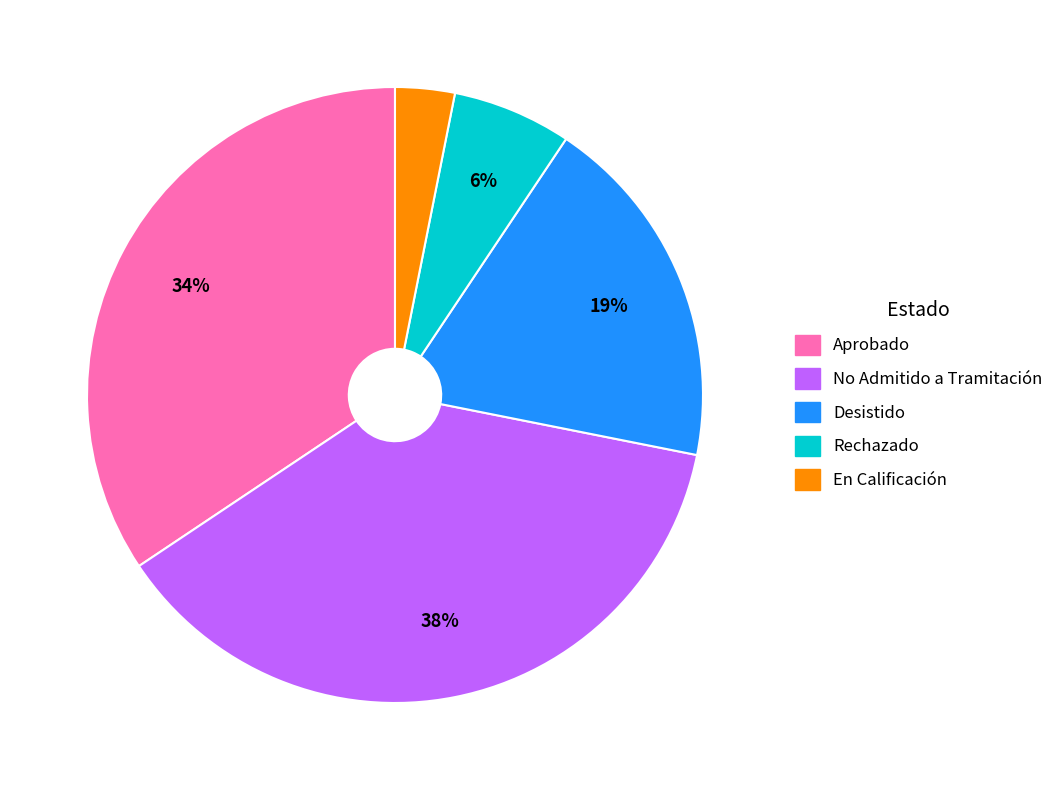

To the nearest percent, what is the average slice percentage?

20%